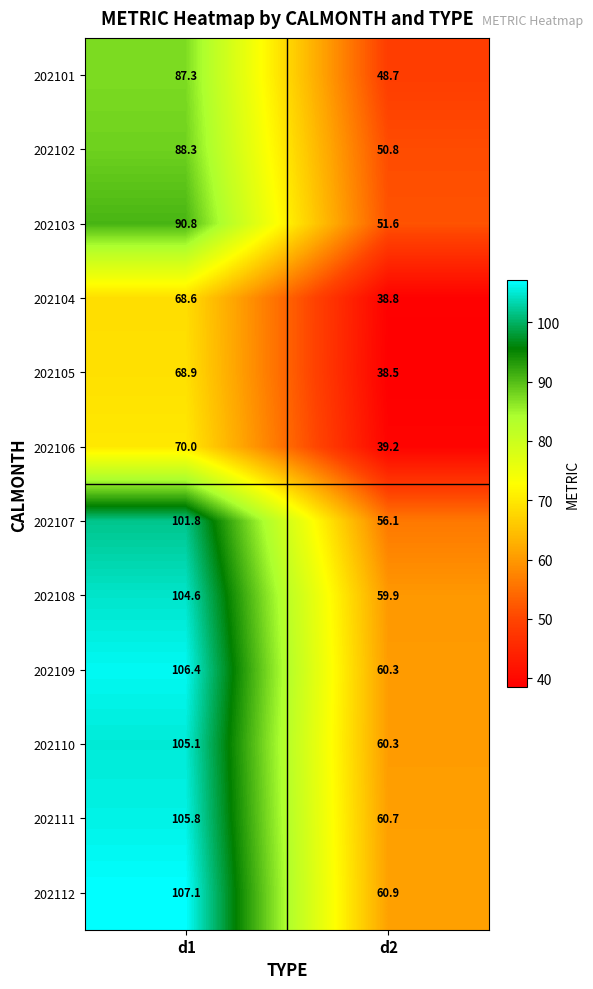

Which label corresponds to the largest value in the chart?

d1